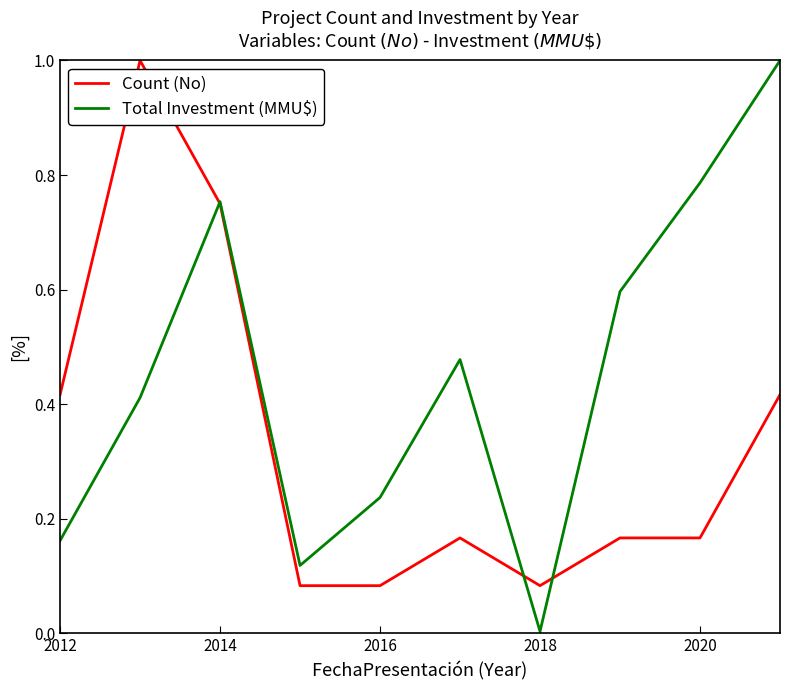

What is the maximum value shown in the chart?

1.0